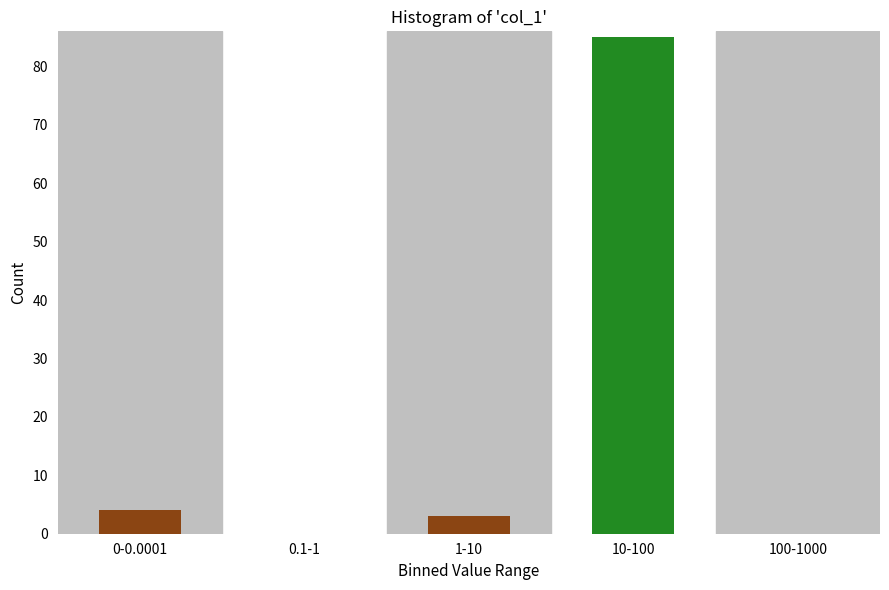

Reading left to right, transcribe all the data shown in this chart.

0-0.0001=4	0.1-1=0	1-10=3	10-100=85	100-1000=0